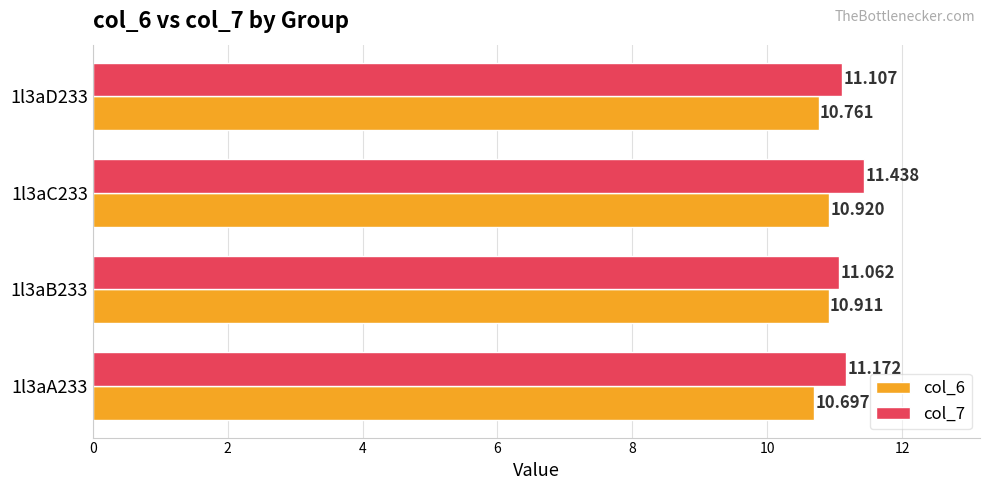

Is the value of col_7 at 1l3aC233 greater than the value of col_6 at 1l3aD233?

Yes